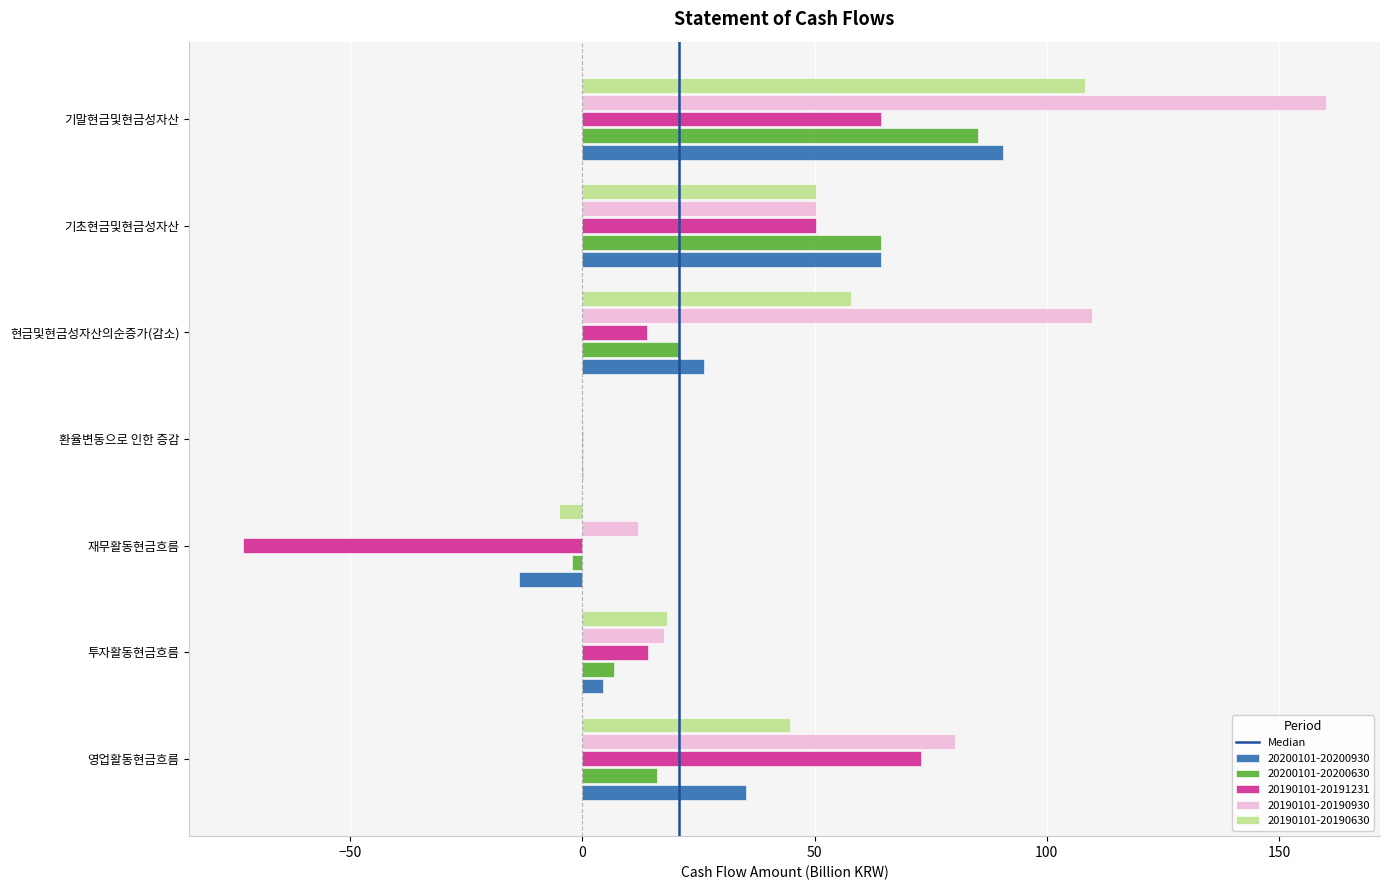

The value of 20190101-20190930 at 재무활동현금흐름 is 11.9. True or false?

True